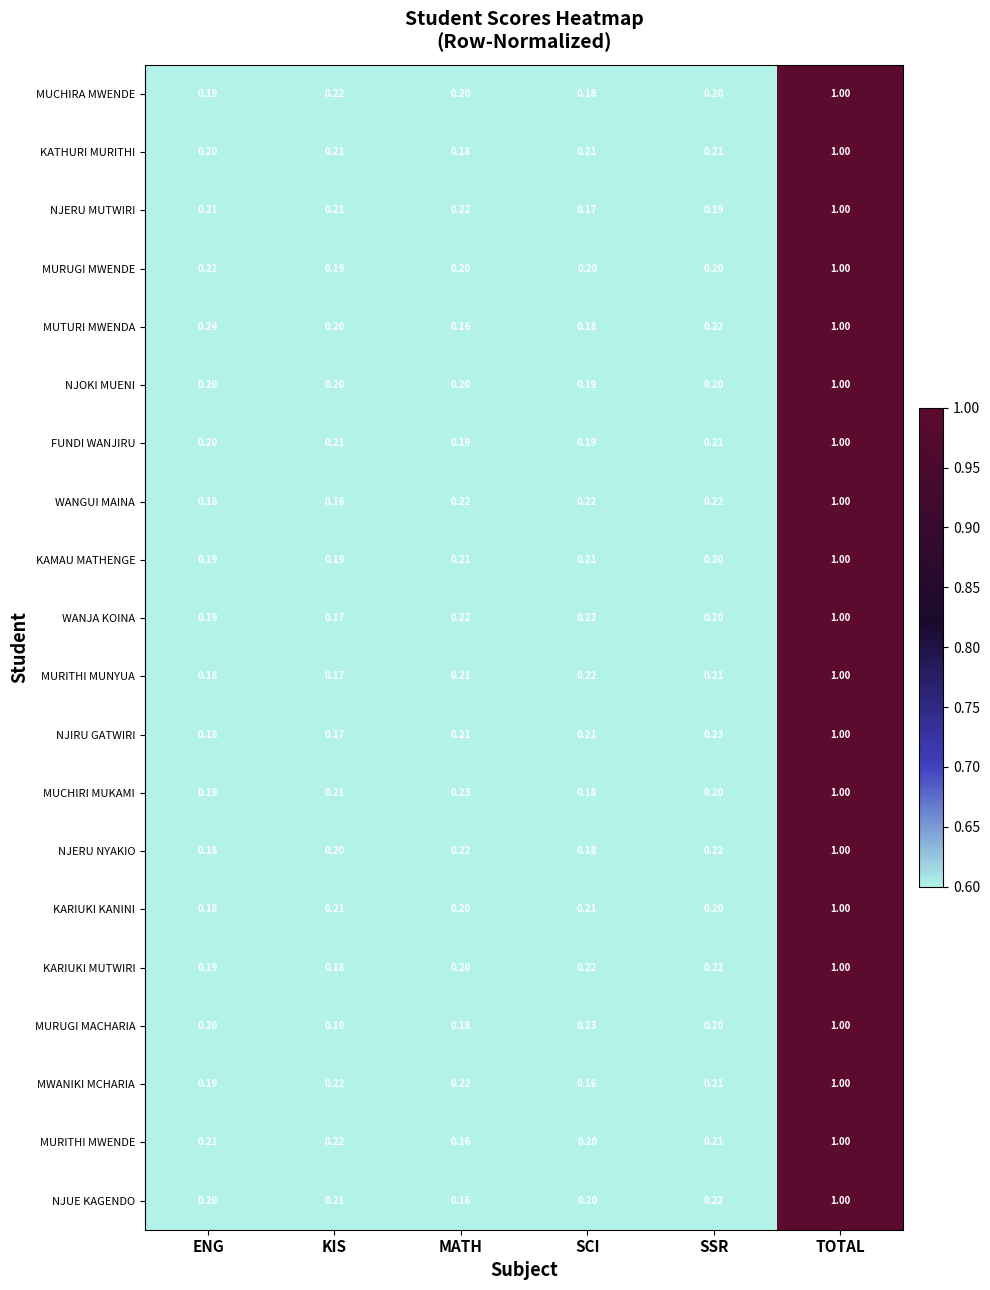

At which label is KARIUKI KANINI closest to 0?

ENG